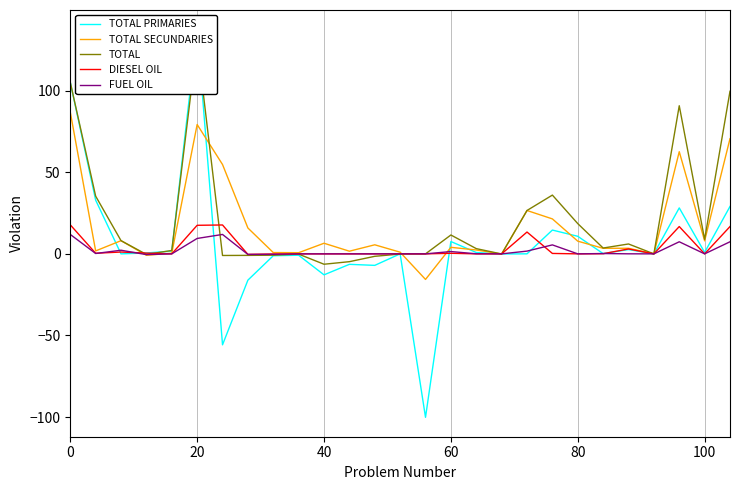

Does the chart display data point markers on the line(s)?

No